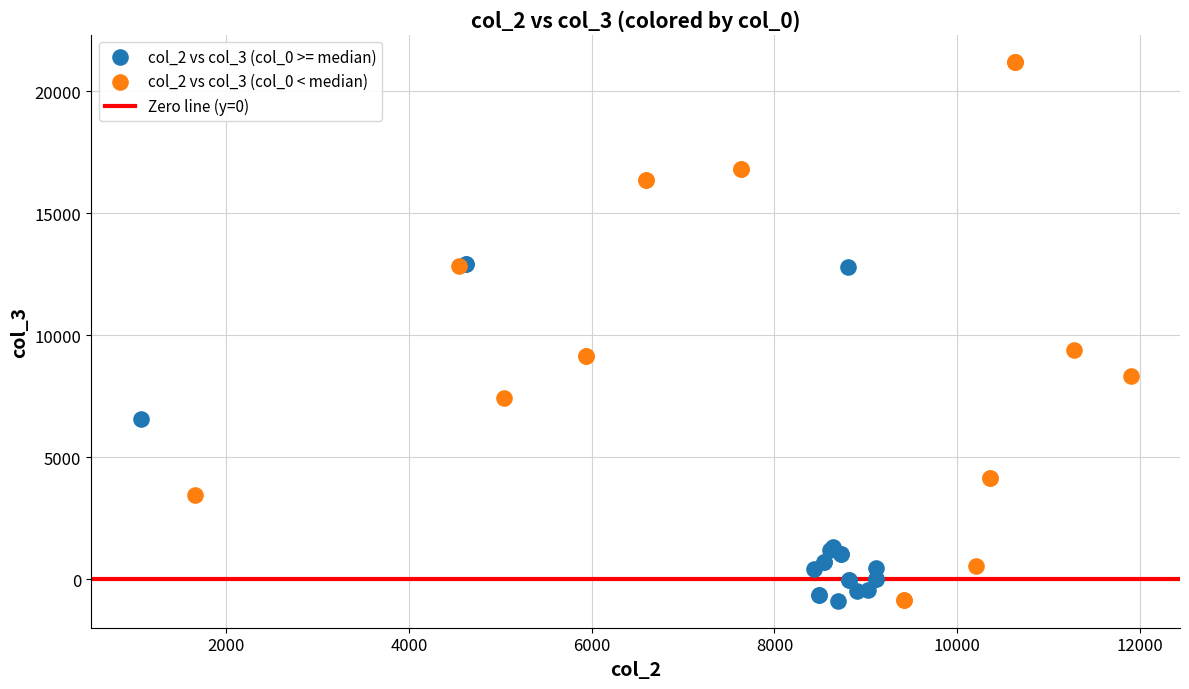

Which series has the largest Y range (max minus min)?

col_2 vs col_3 (col_0 < median)